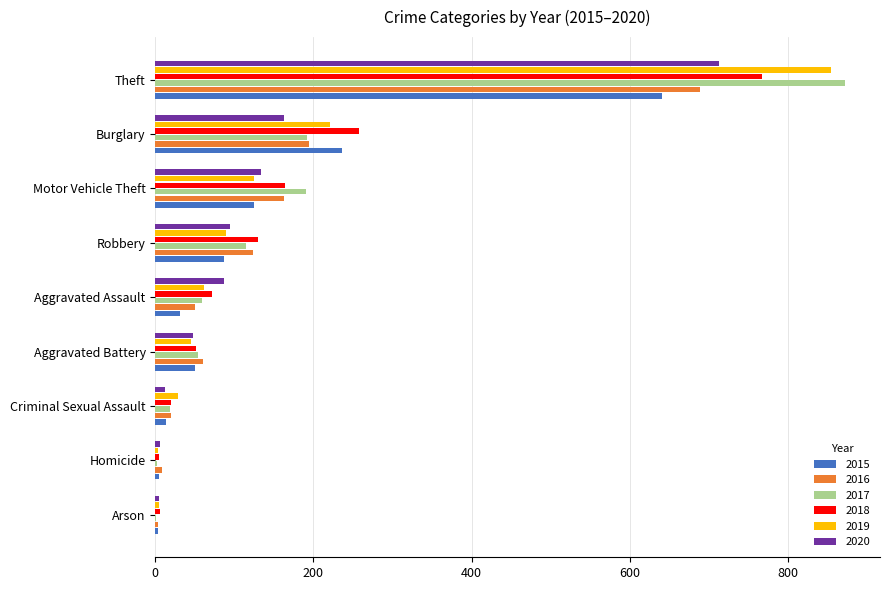

How many distinct data groups are displayed?

6